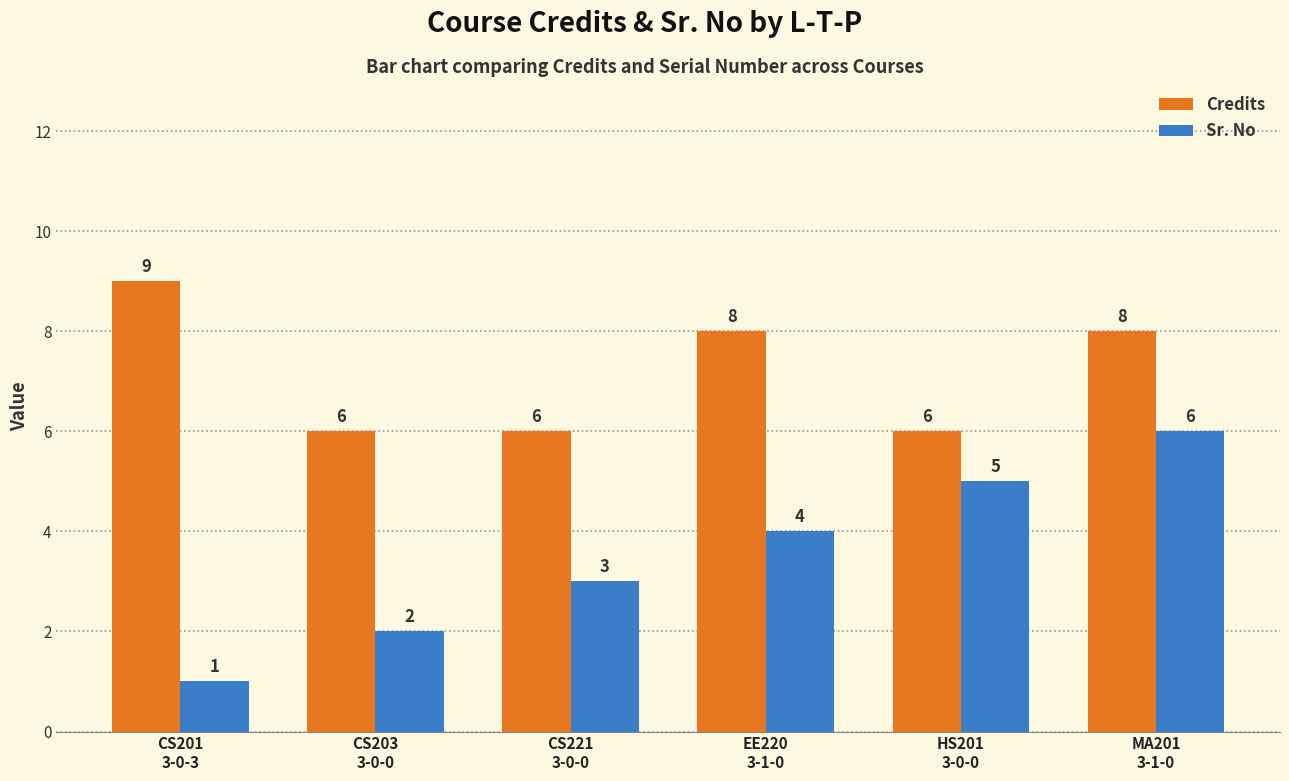

How many Credits values are between 6 and 8?

5